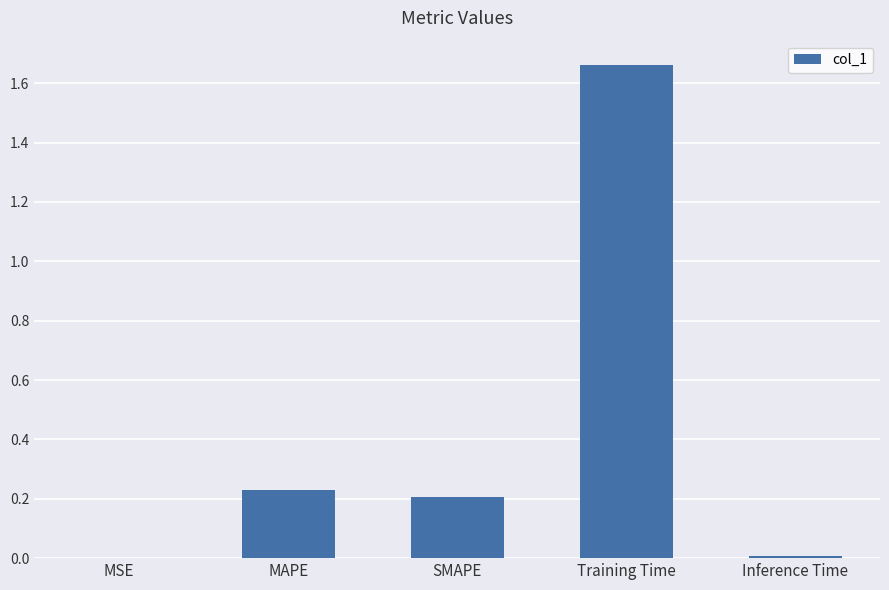

What is the change in value from SMAPE to Training Time?

+1.5